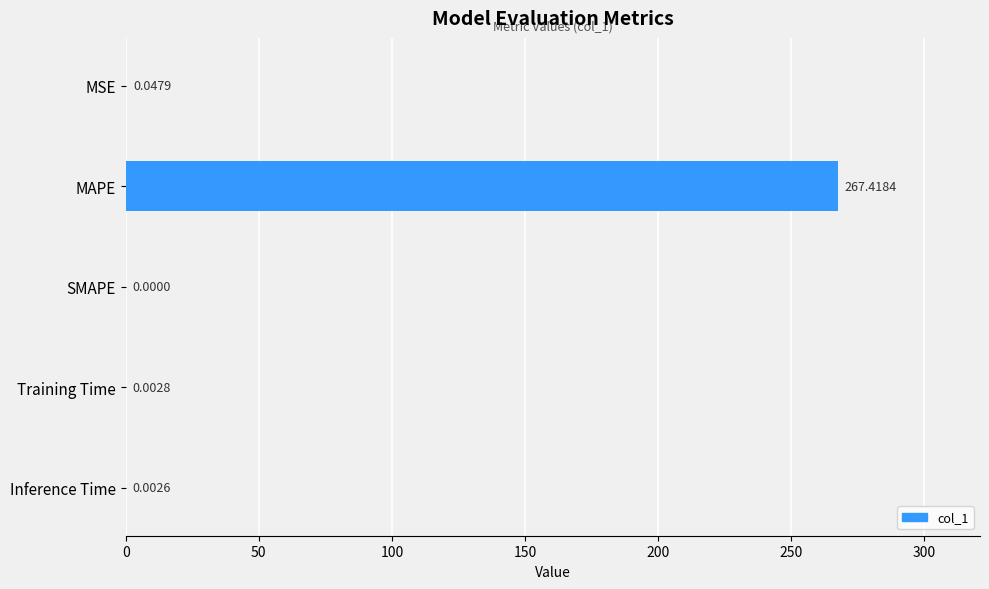

Which has a higher value, MAPE or MSE?

MAPE